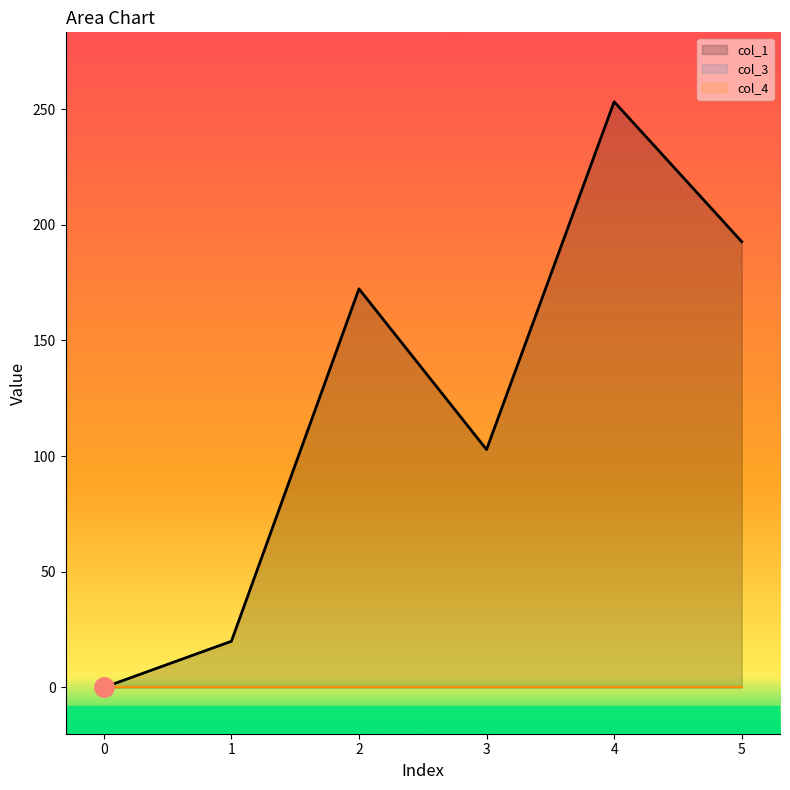

The col_3 series shows 0.0 at 5. True or false?

True